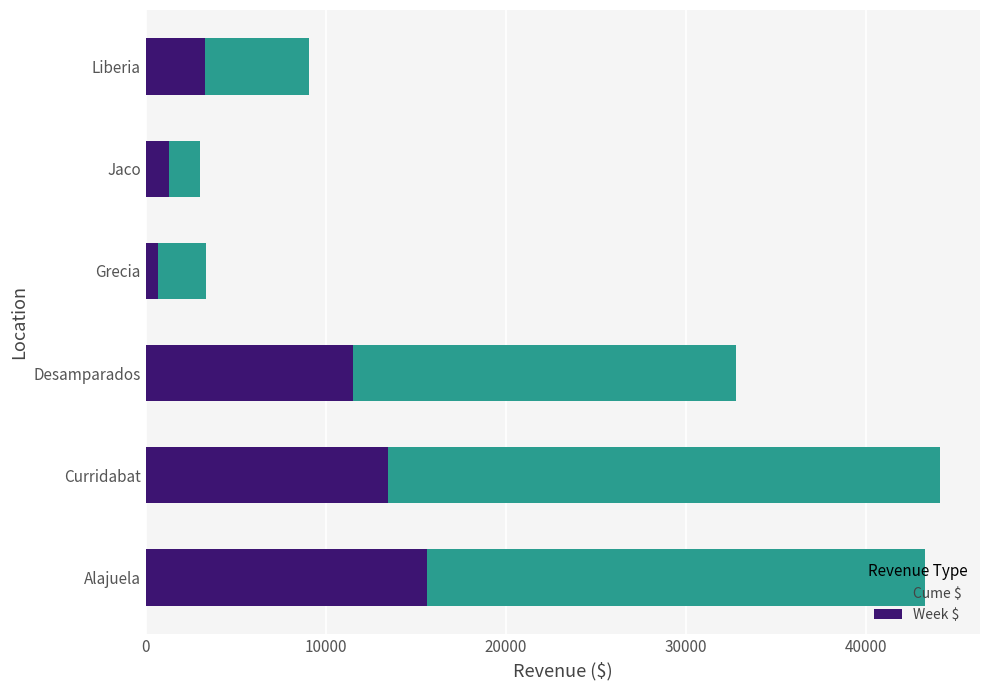

At Curridabat, list the series in order from largest to smallest.

Cume $, Week $